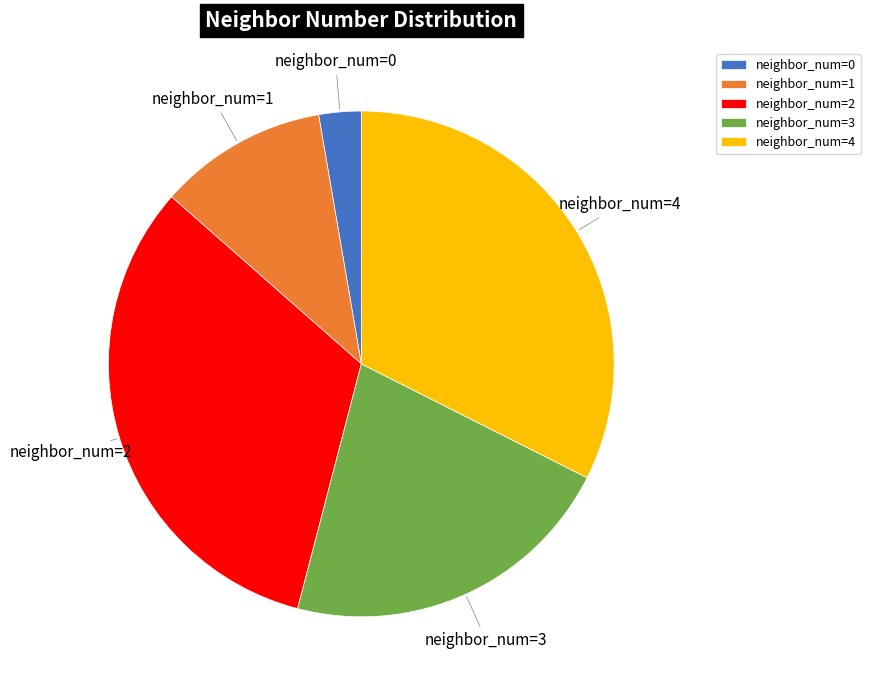

Combined, do neighbor_num=3 and neighbor_num=0 account for over 50%?

No